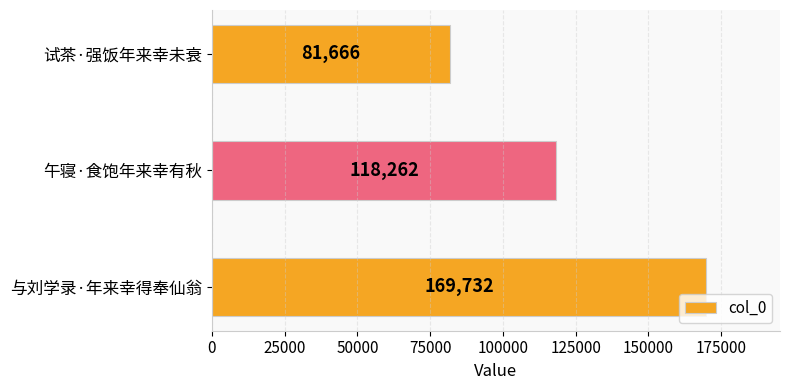

At which label is the value closest to 125699?

午寝·食饱年来幸有秋